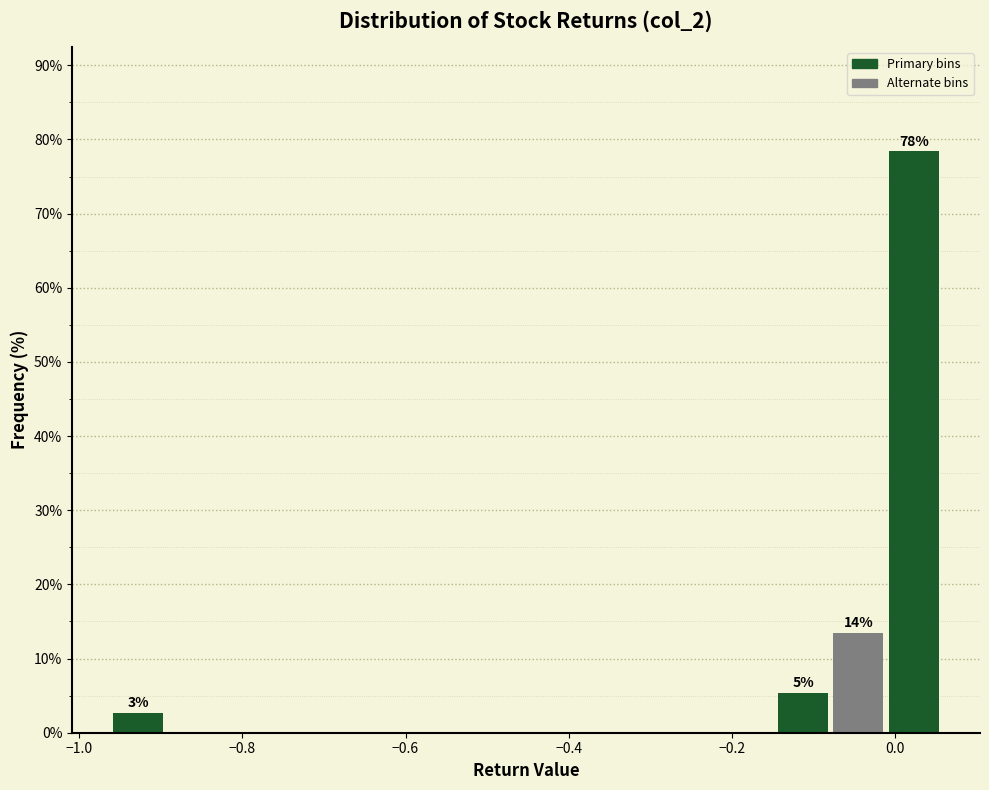

Read against the x-axis, roughly where is the centre of the tallest bar?

0.02